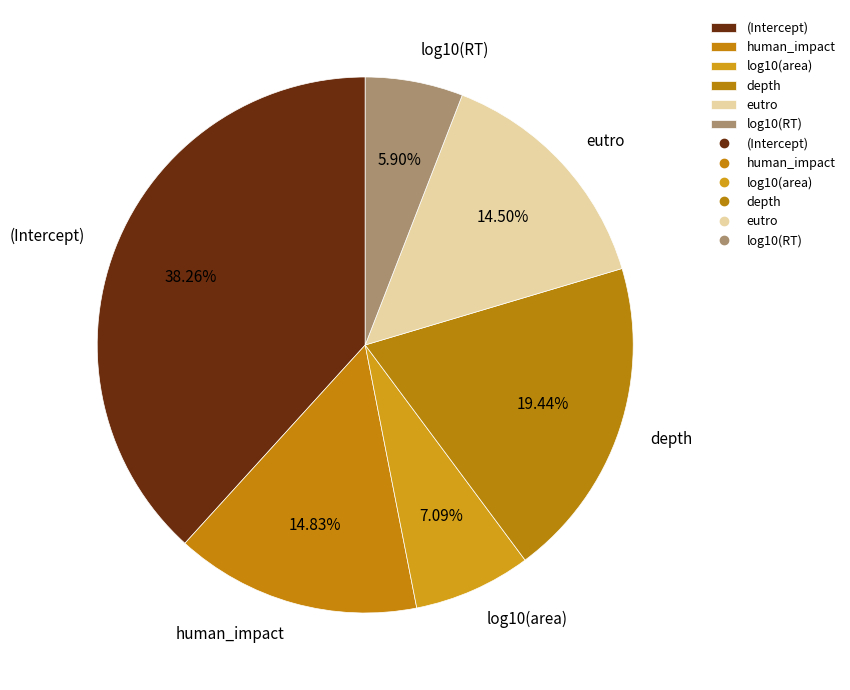

What percentage is the (Intercept) slice, to the nearest percent?

38%